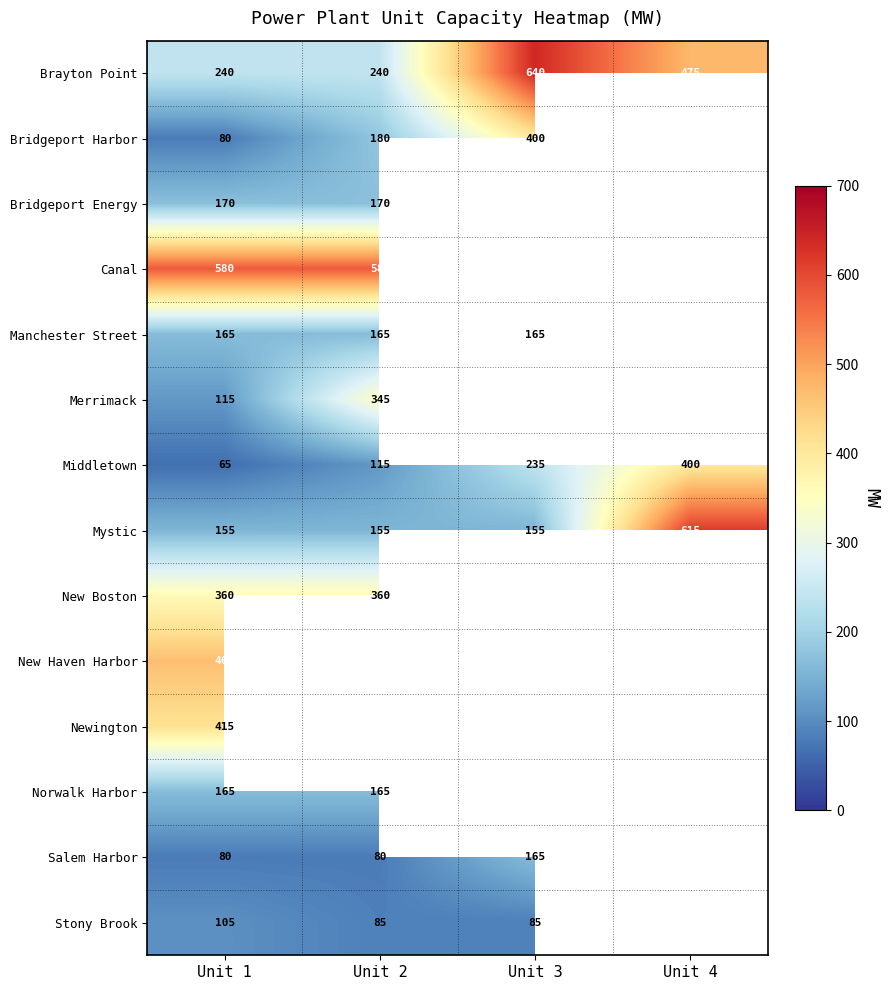

True or false: New Boston has a value of 360 at Unit 2.

True